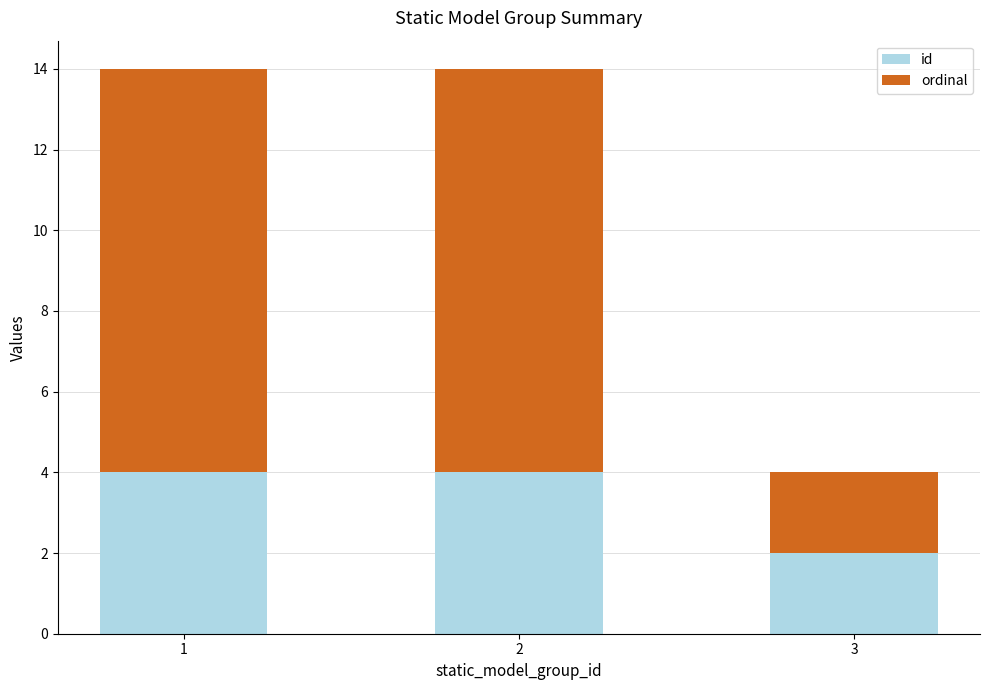

What is the total value across all series at 2?

14